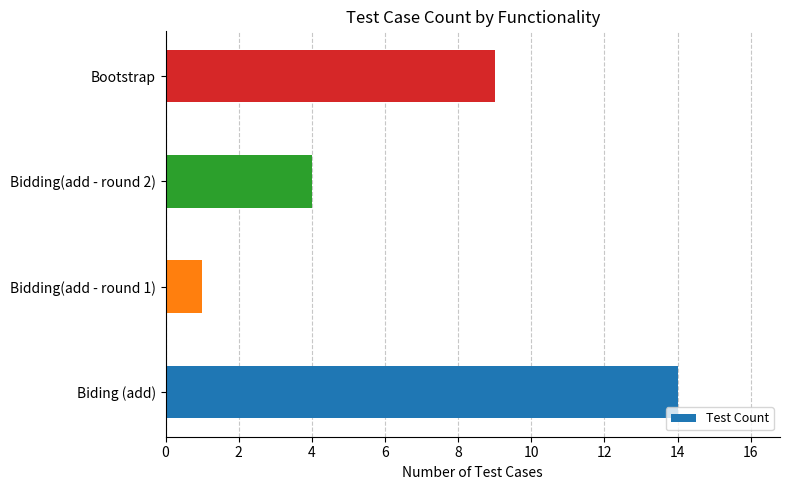

What is the ratio of the value at Bidding(add - round 2) to the value at Bidding(add - round 1)?

4.0